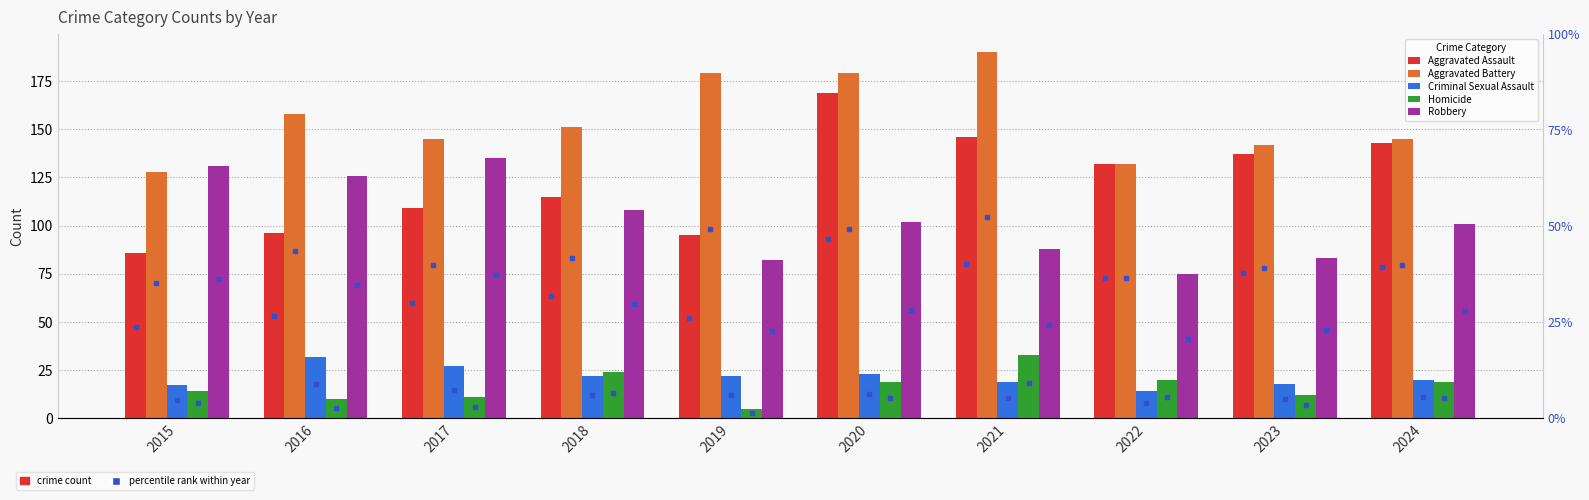

At which category is the sum across all series the highest?

2020